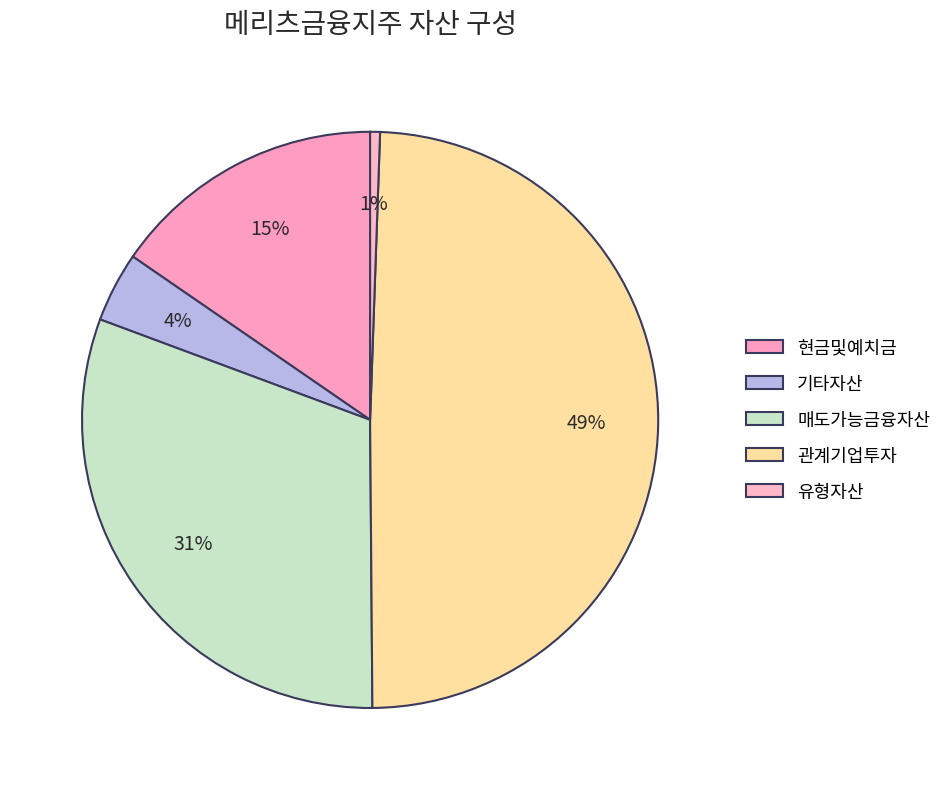

Does 매도가능금융자산 represent more than half of the total?

No